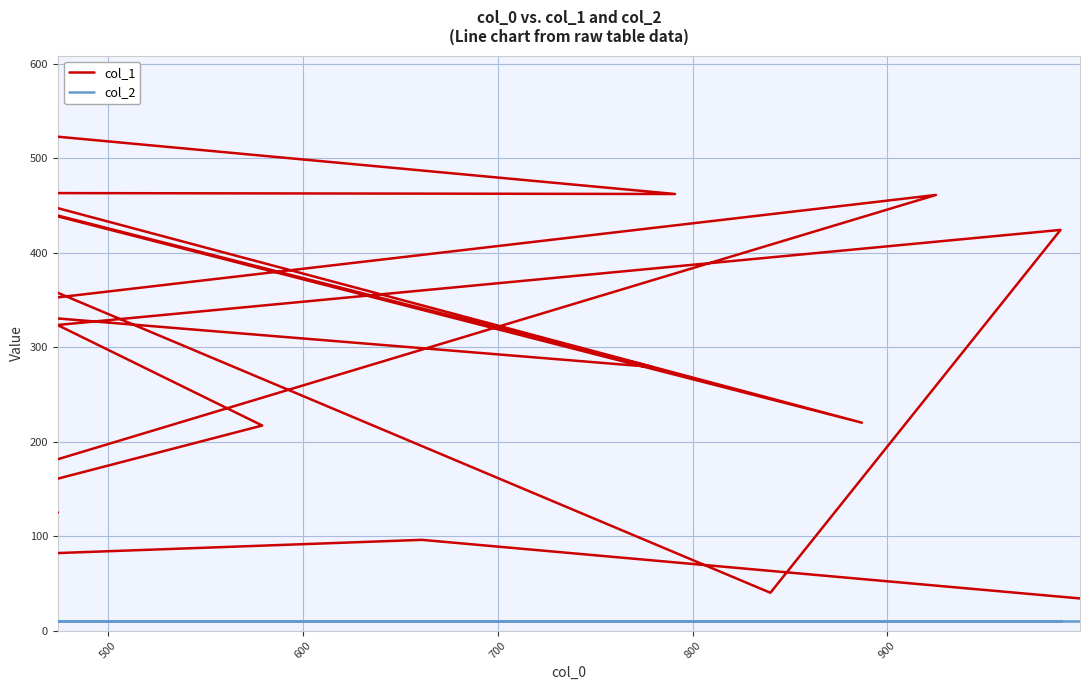

What is the highest value of the col_2 series?

10